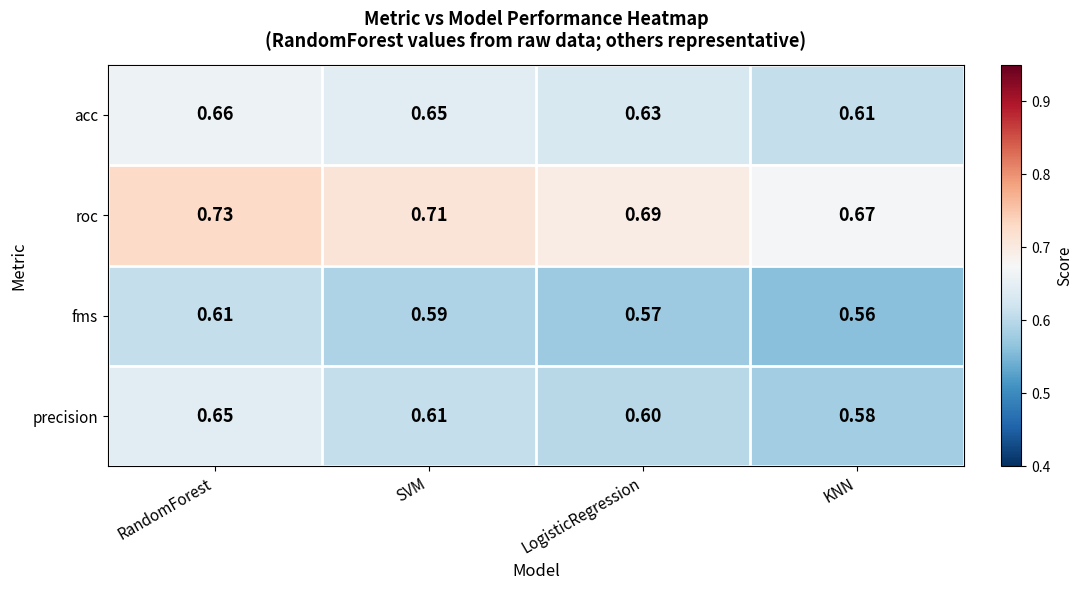

At RandomForest, list the series in order from largest to smallest.

roc, acc, precision, fms